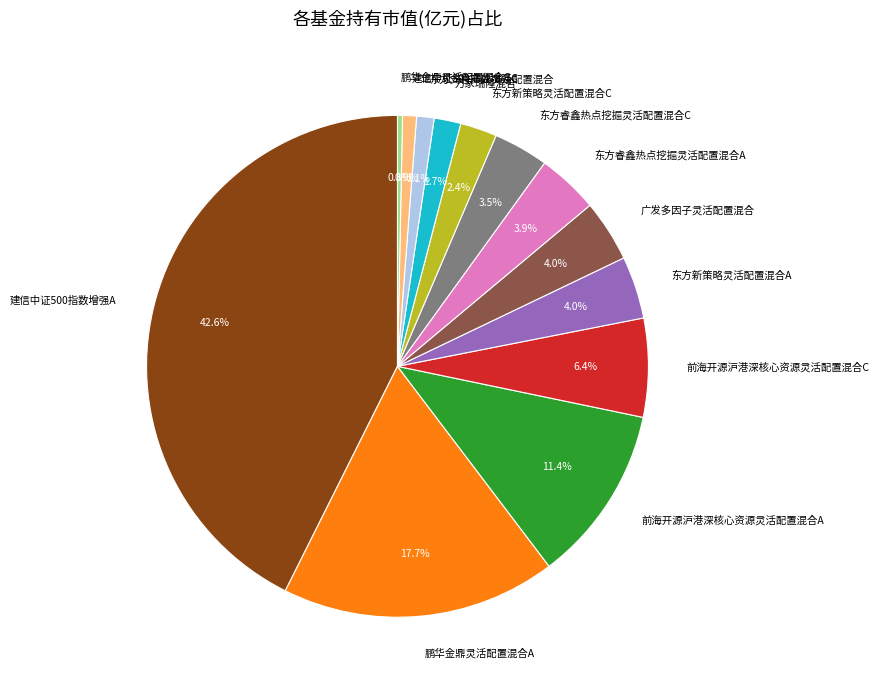

Between 鹏华金鼎灵活配置混合C and 东方支柱产业灵活配置混合, which is larger?

东方支柱产业灵活配置混合